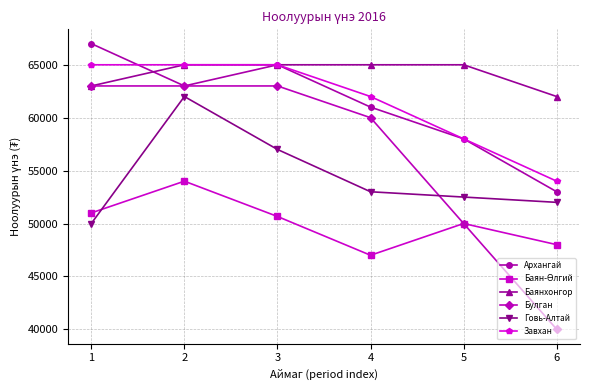

The Завхан series shows 92507 at 5. True or false?

False